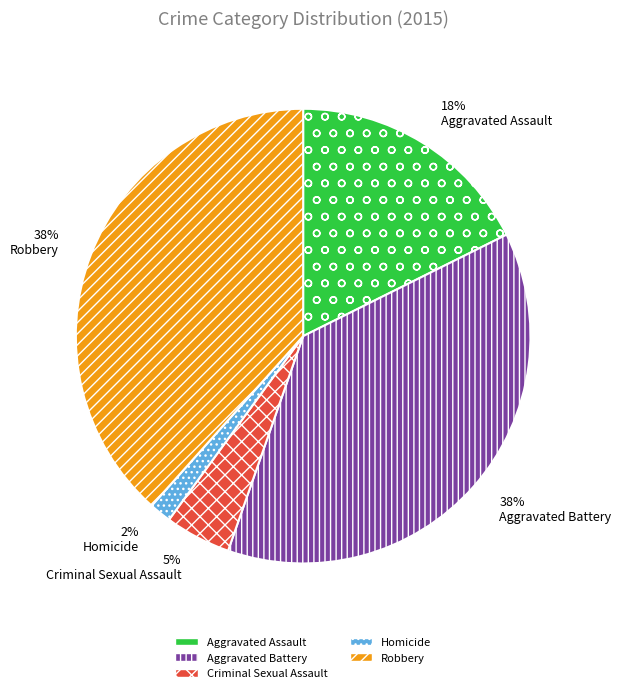

To the nearest percent, what is the average slice percentage?

20%